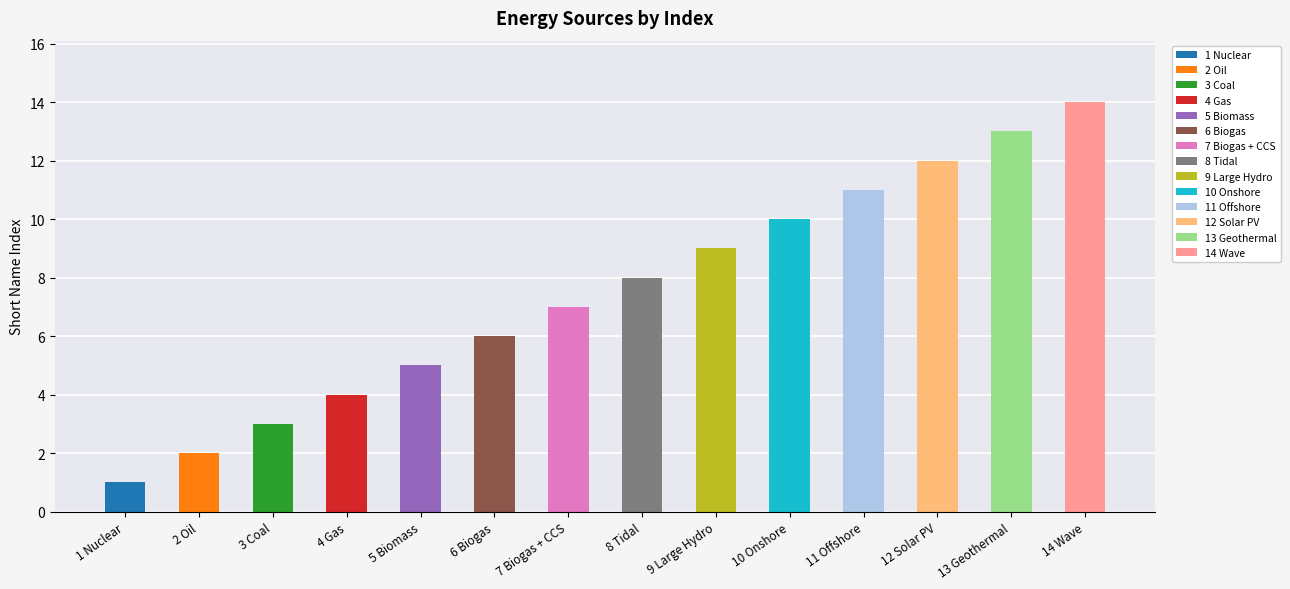

The value at 9 Large Hydro is 9. True or false?

True